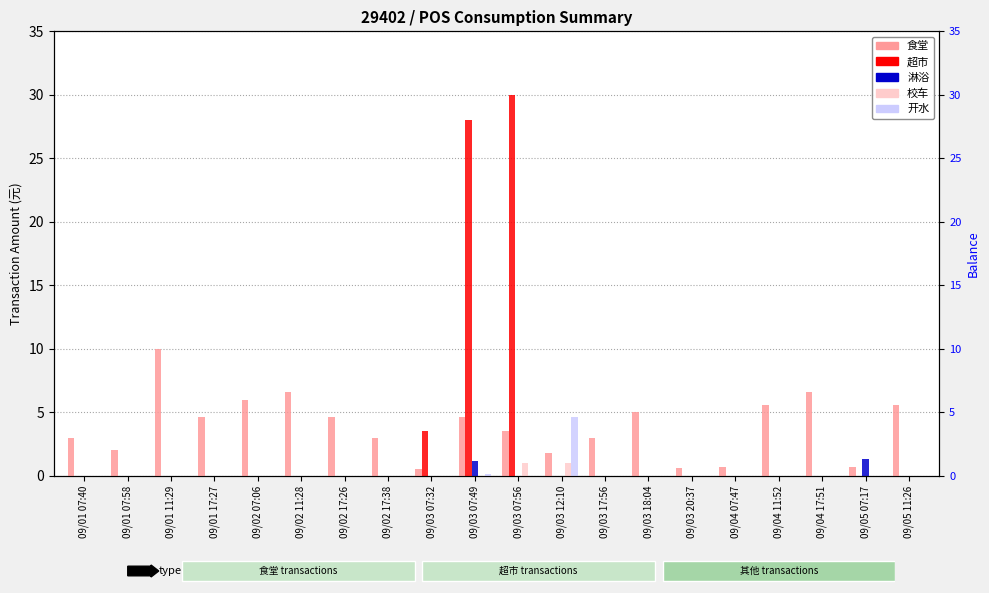

Is the value of 超市 at 09/01 07:40 greater than the value of 淋浴 at 09/02 11:28?

No